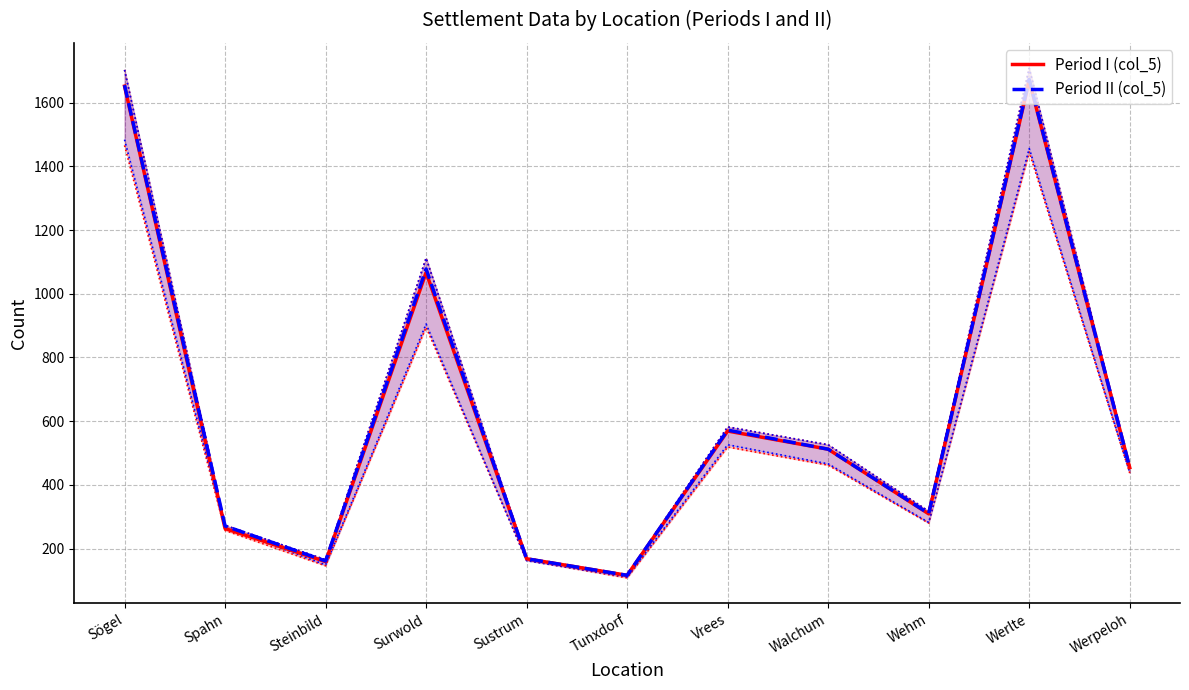

List the series in order of their overall mean, lowest first.

Period I (col_5), Period II (col_5)